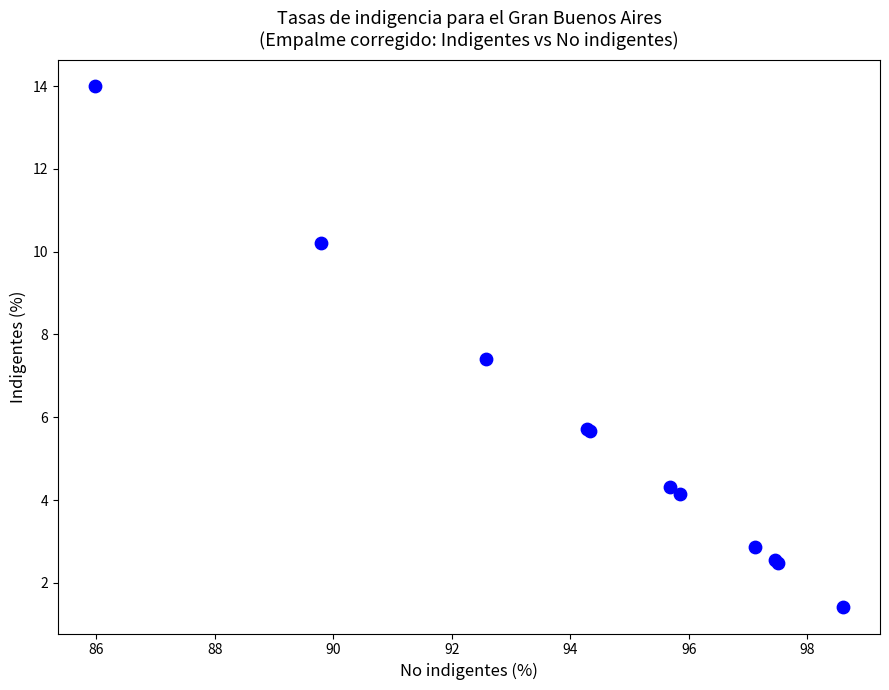

What Y value in the scatter plot is closest to 7?

7.4